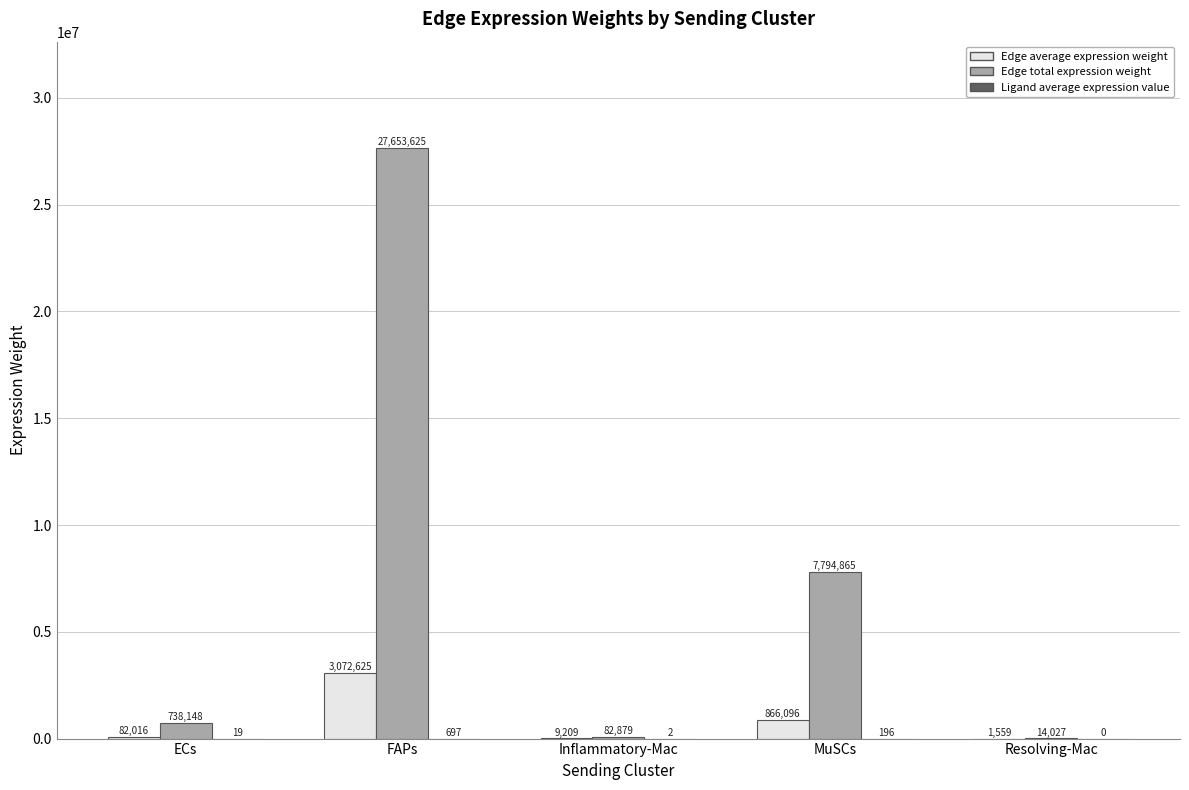

Which series has the largest range (max minus min)?

Edge total expression weight